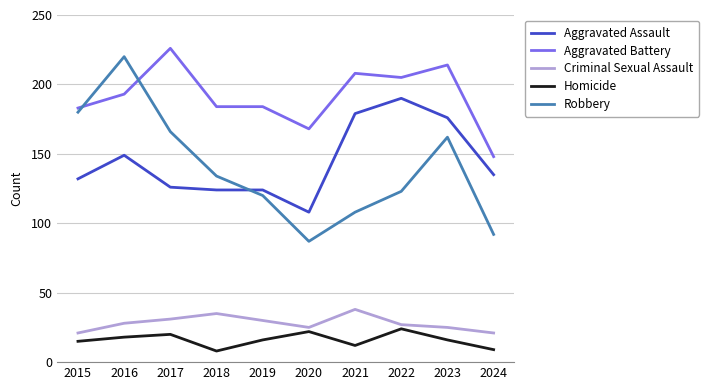

Reading left to right, list all the values displayed in this chart.

Aggravated Assault: 132	149	126	124	124	108	179	190	176	135
Aggravated Battery: 183	193	226	184	184	168	208	205	214	148
Criminal Sexual Assault: 21	28	31	35	30	25	38	27	25	21
Homicide: 15	18	20	8	16	22	12	24	16	9
Robbery: 180	220	166	134	120	87	108	123	162	92